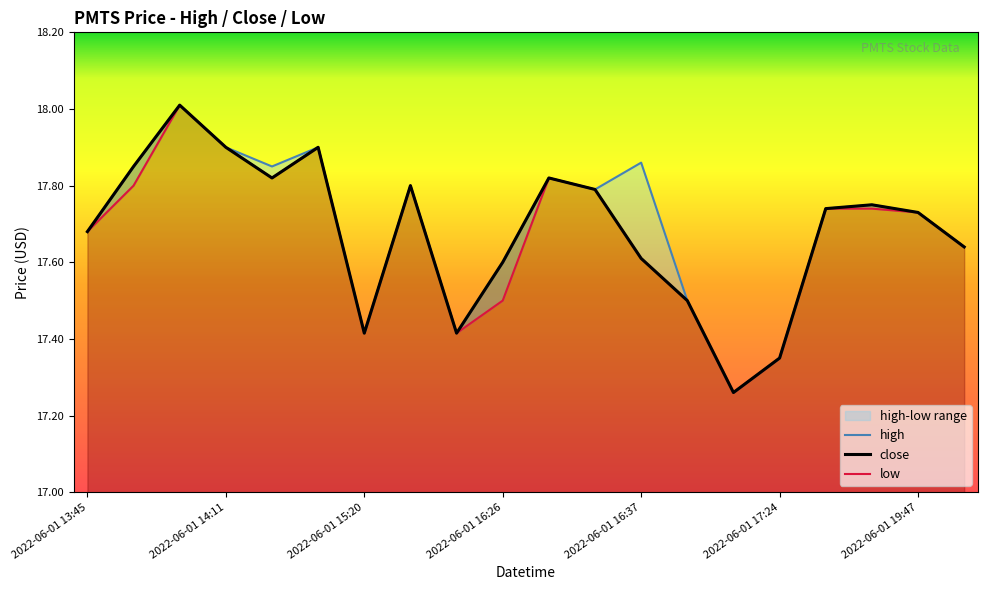

How many data points does each series have?

20